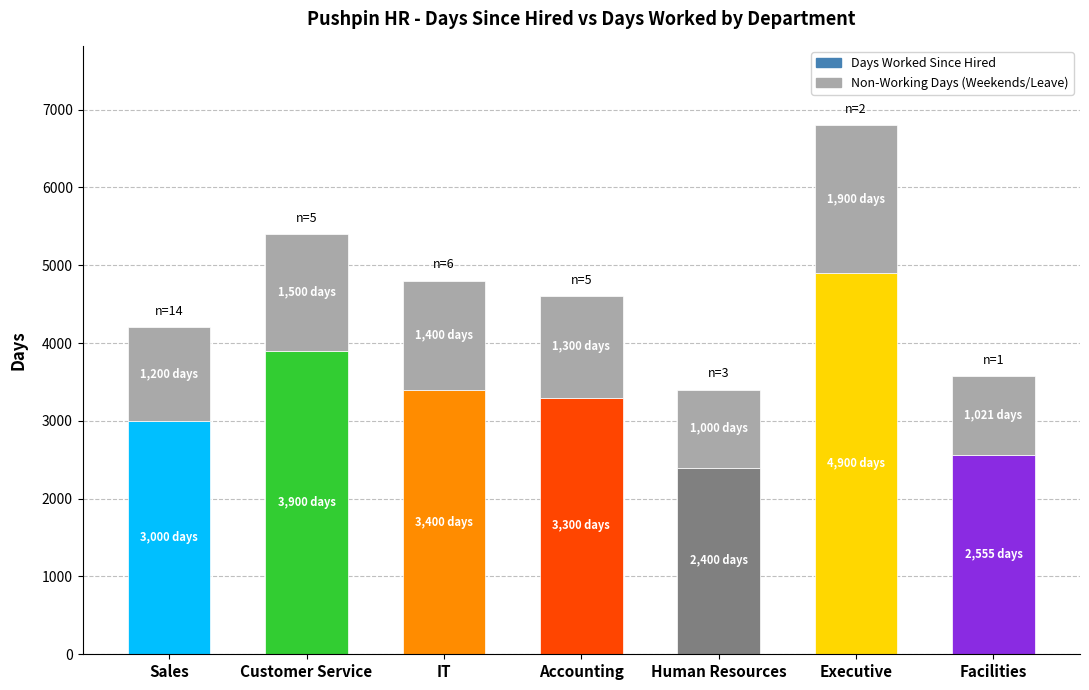

What is the total value across all series at Sales?

4200